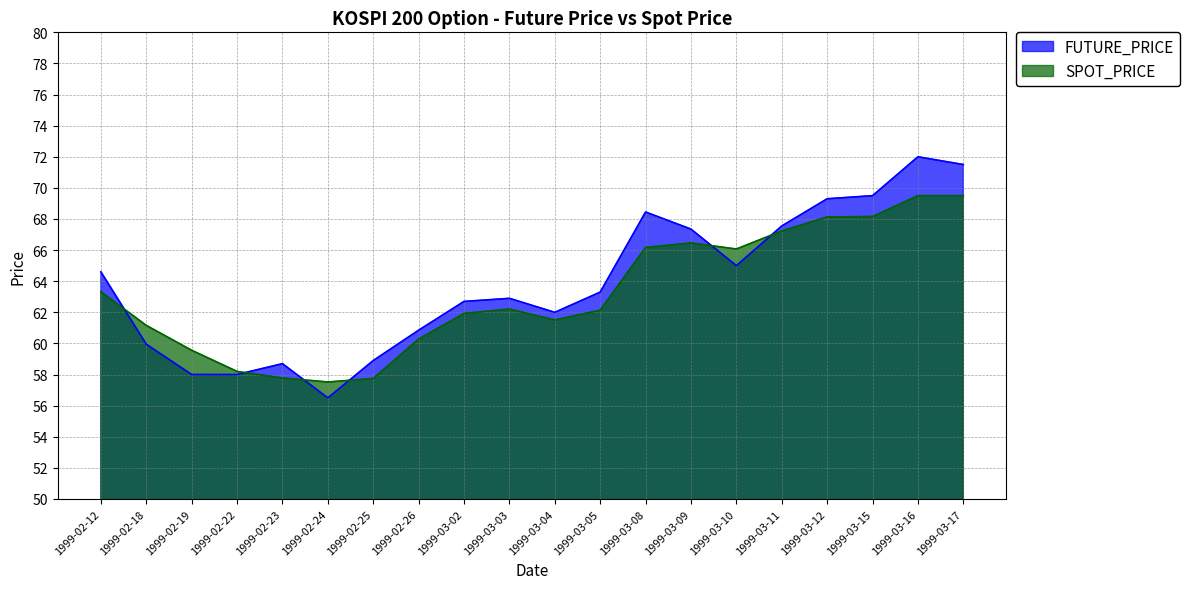

Is it true that SPOT_PRICE equals 44.8 at 1999-03-17?

False